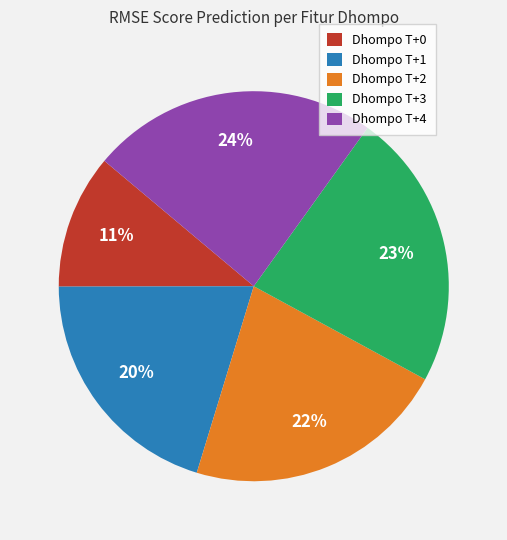

Combined, do Dhompo T+4 and Dhompo T+0 account for over 50%?

No